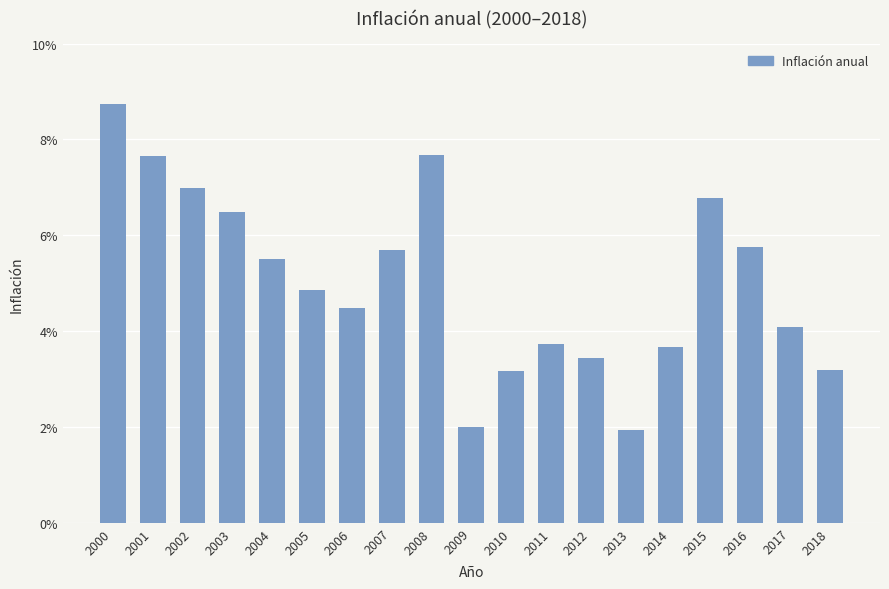

Is it true that the value at 2006 is 0.1?

False